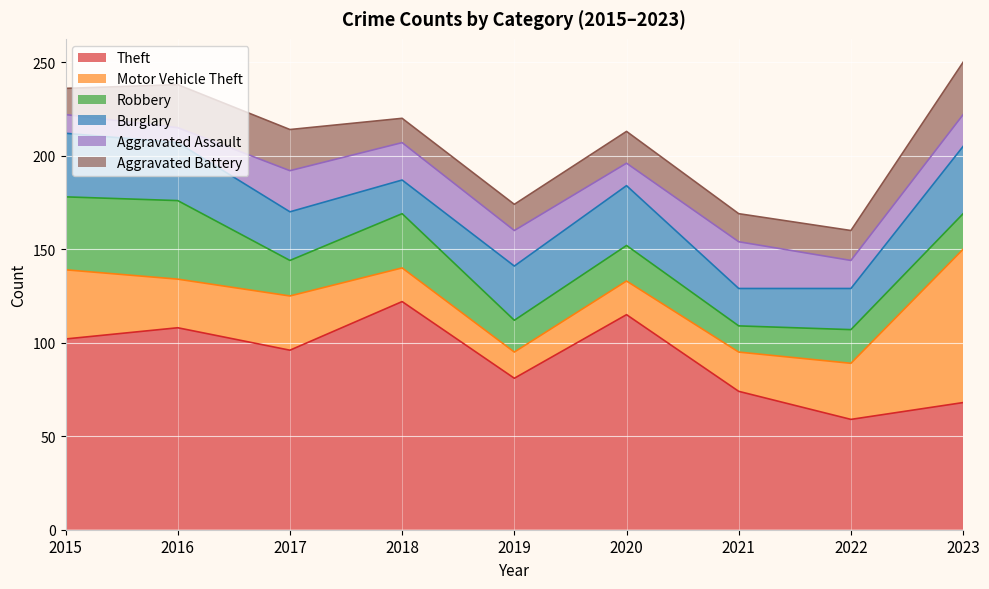

List the labels in order of Aggravated Battery value, smallest first.

2018, 2015, 2019, 2021, 2022, 2020, 2017, 2016, 2023